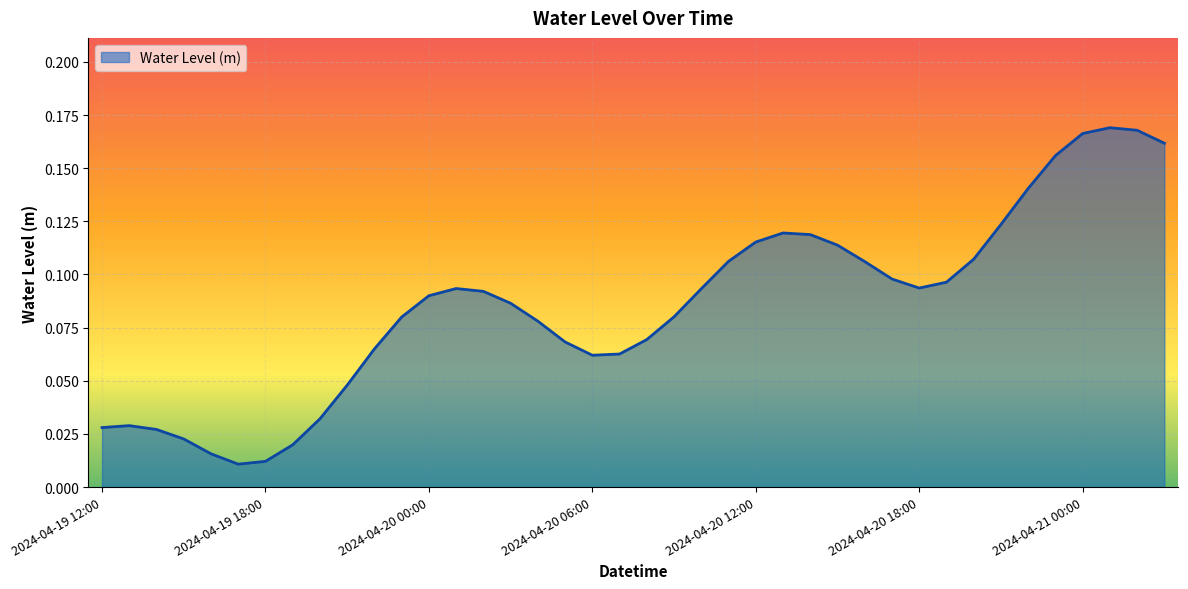

Does the chart have visible grid lines?

Yes